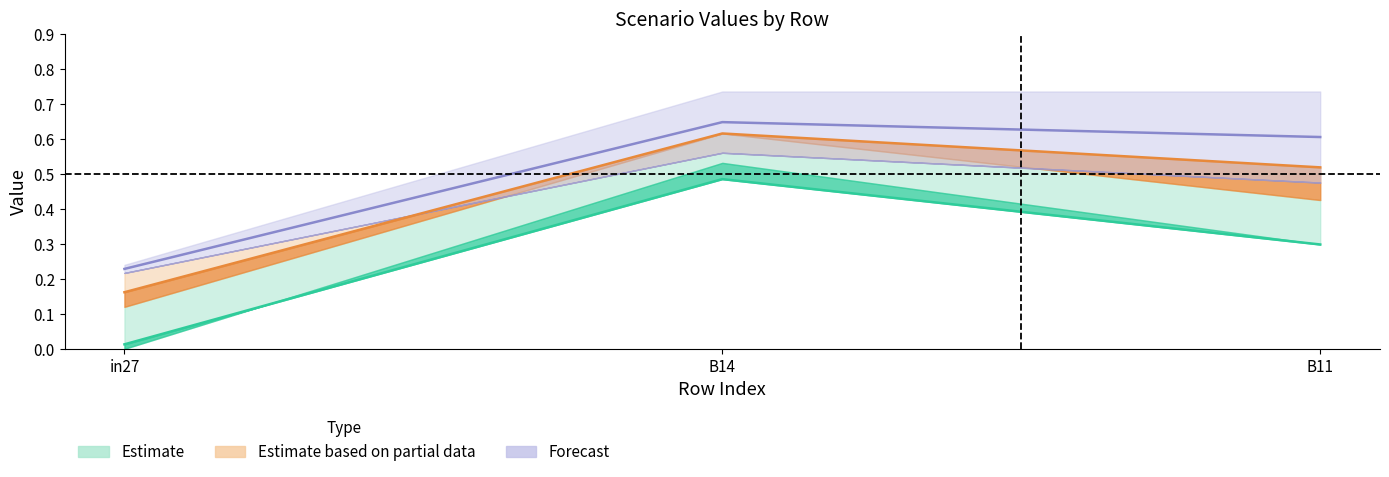

At which label is job818_scenario0_1808 closest to 0?

in27